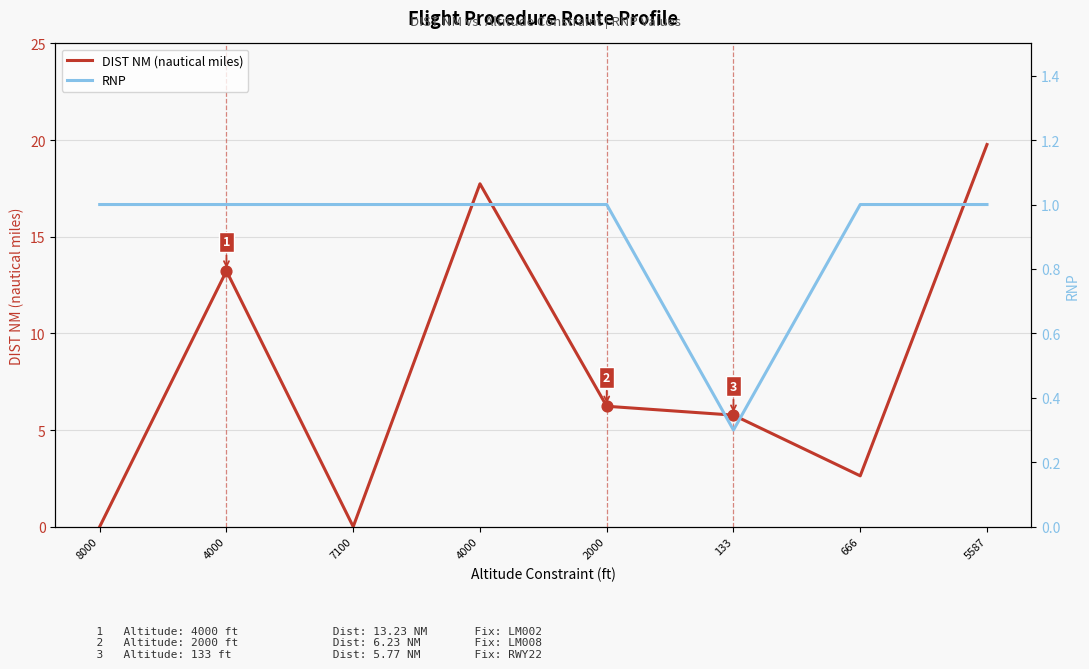

Which series contains the highest Y value?

DIST NM (nautical miles)